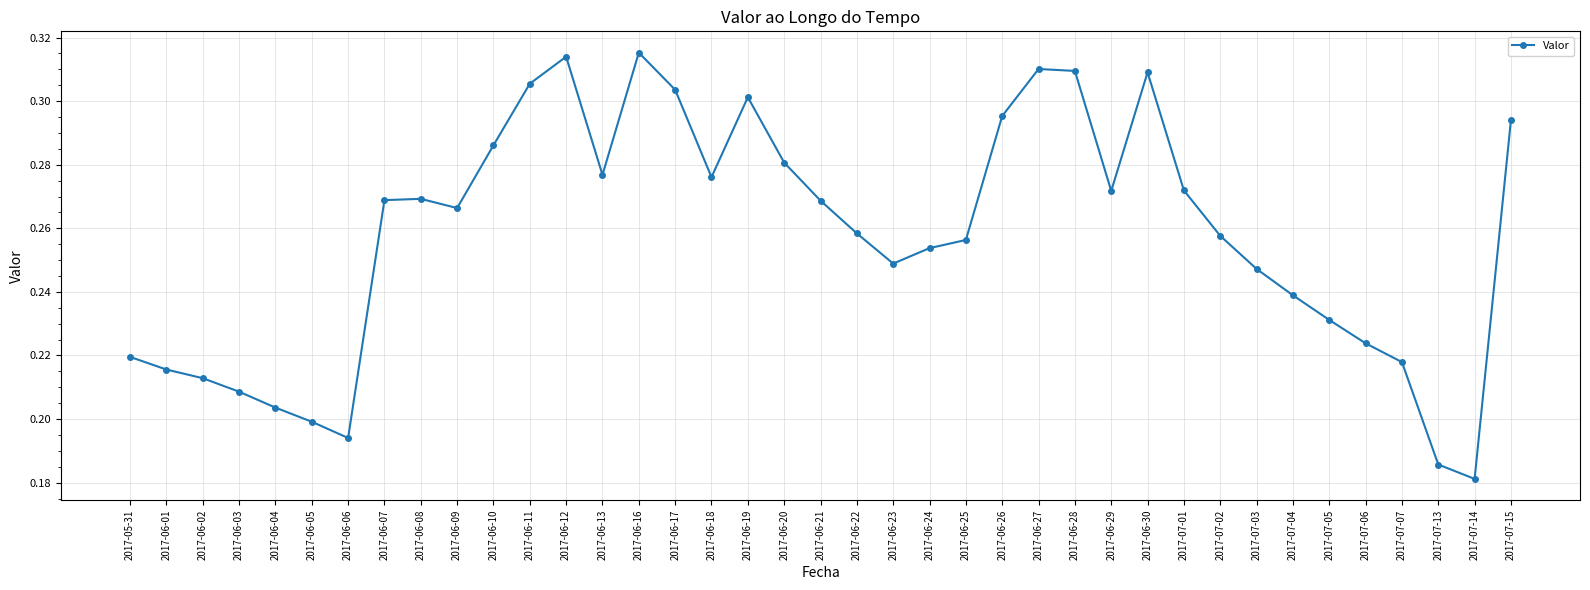

True or false: there are more than 2 points higher than both neighbors.

True